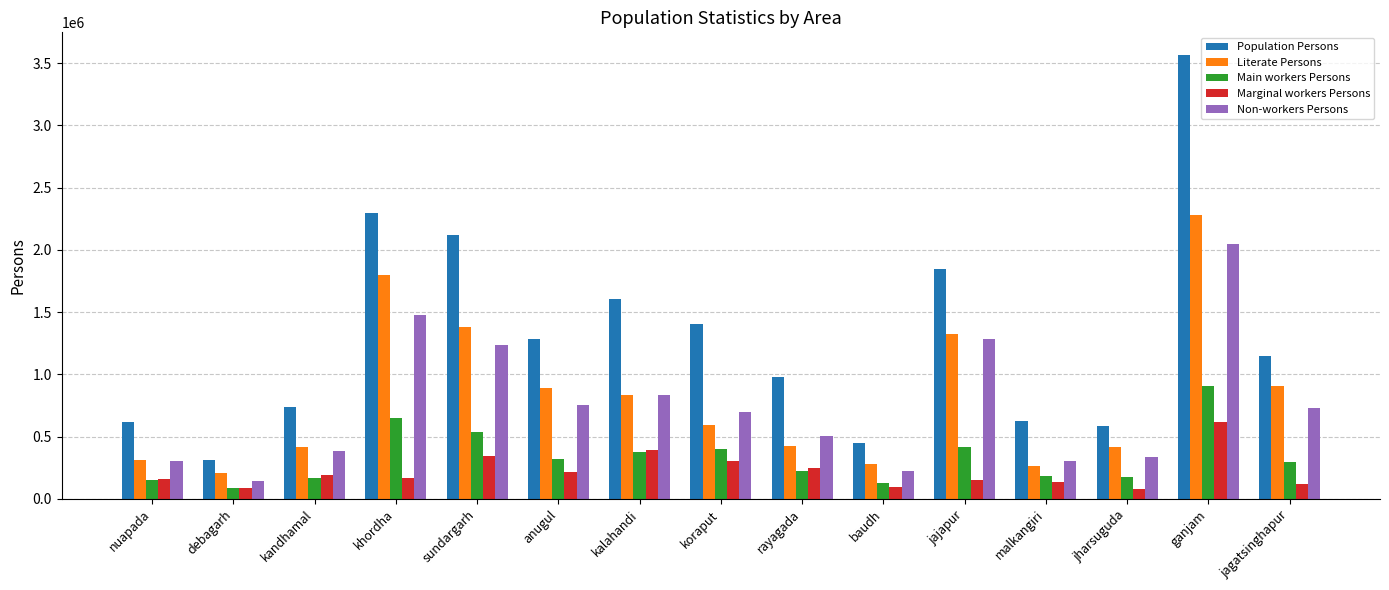

Between khordha and baudh, which series saw the biggest shift?

Population Persons